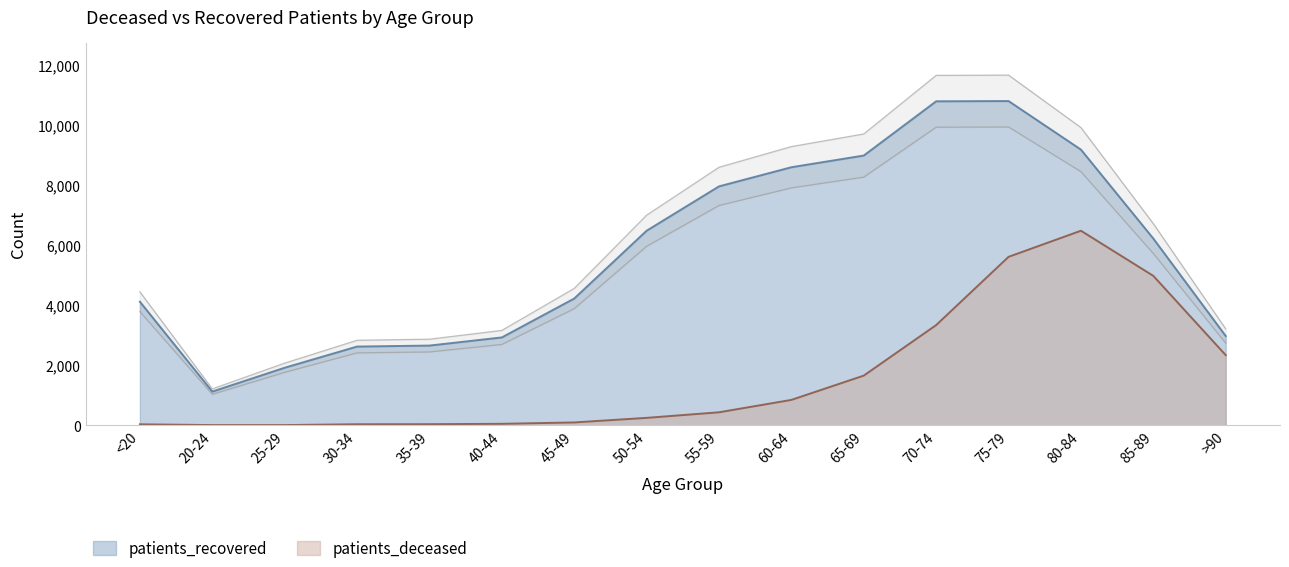

Reading left to right, what are all the values shown in this chart?

patients_deceased: <20=31.2	20-24=6.2	25-29=6.2	30-34=33.3	35-39=35.4	40-44=47.9	45-49=93.7	50-54=245.8	55-59=431.2	60-64=843.7	65-69=1651.9	70-74=3333.0	75-79=5603.5	80-84=6472.2	85-89=4970.3	>90=2333.1
patients_recovered: <20=4110.0	20-24=1120.0	25-29=1914.0	30-34=2618.0	35-39=2651.0	40-44=2922.0	45-49=4216.0	50-54=6472.0	55-59=7948.0	60-64=8585.0	65-69=8974.0	70-74=10779.0	75-79=10787.0	80-84=9171.0	85-89=6211.0	>90=2969.0